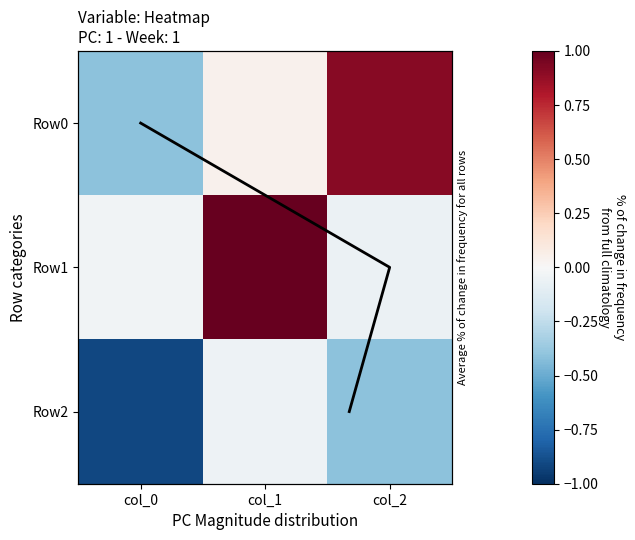

The value of Row2 at col_1 is -0.0. True or false?

False